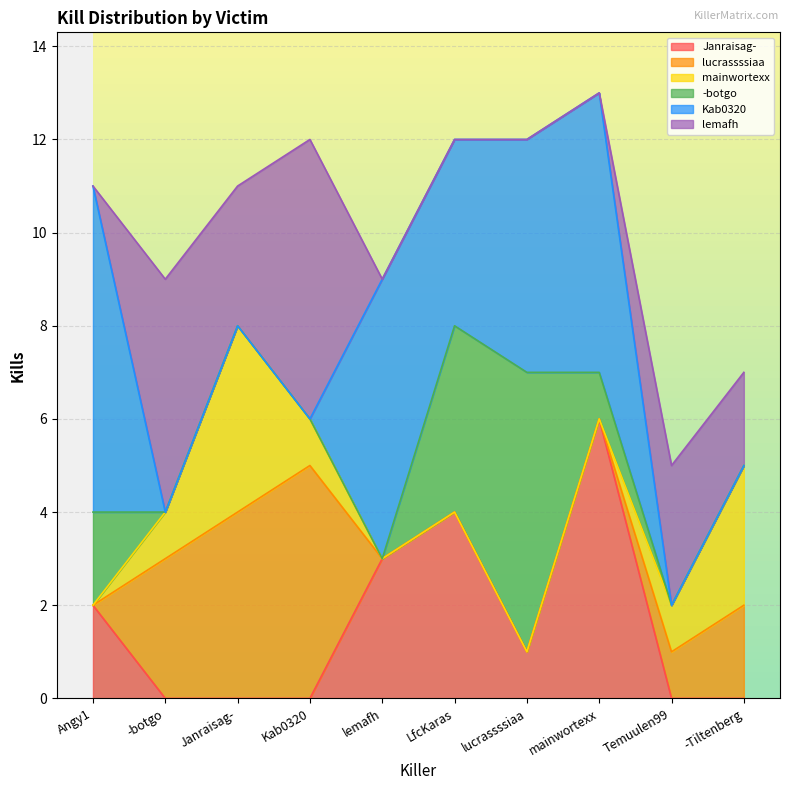

What is the label of the 3rd point from the right?

mainwortexx